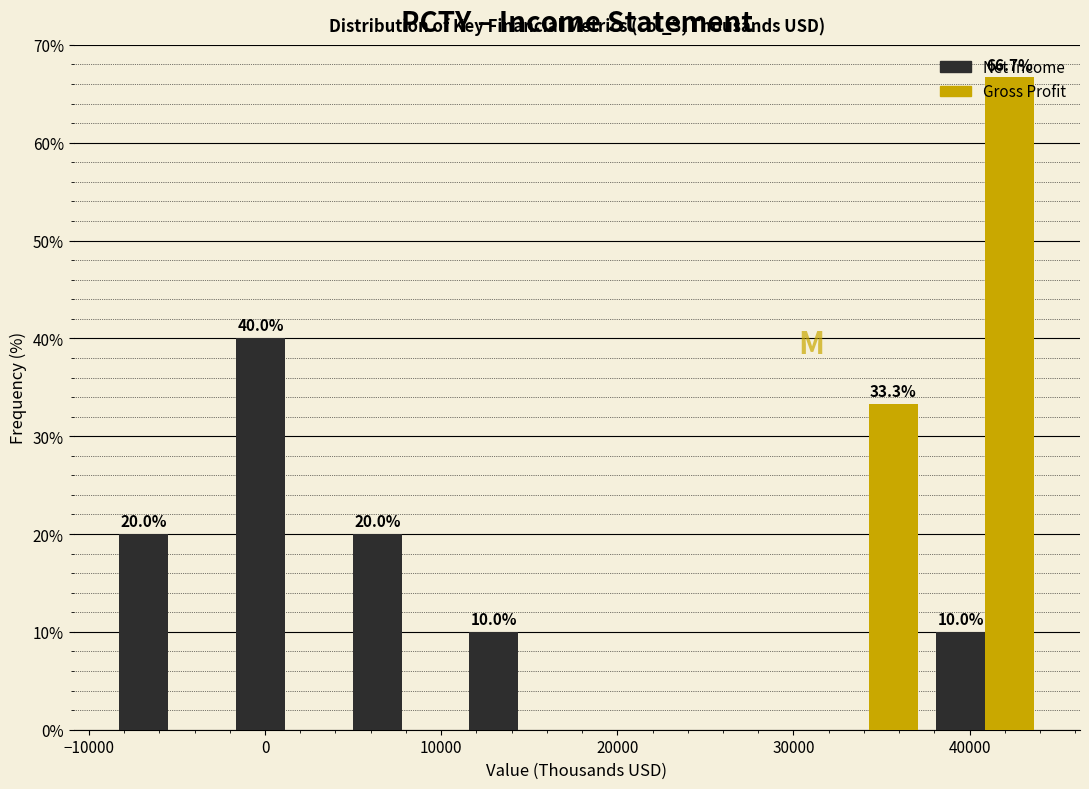

In the Gross Profit series, which range on the x-axis has the tallest bar?

38000 to 44000